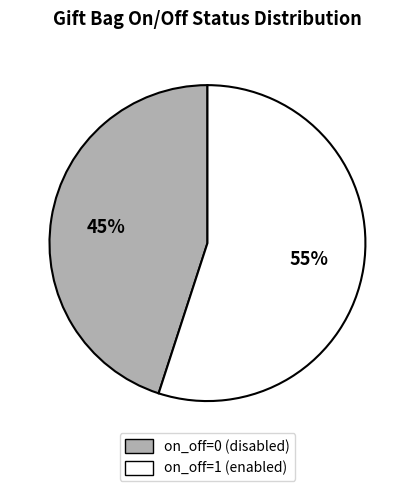

To the nearest percent, what is the difference between the on_off=1 and on_off=0 slice percentages?

10%